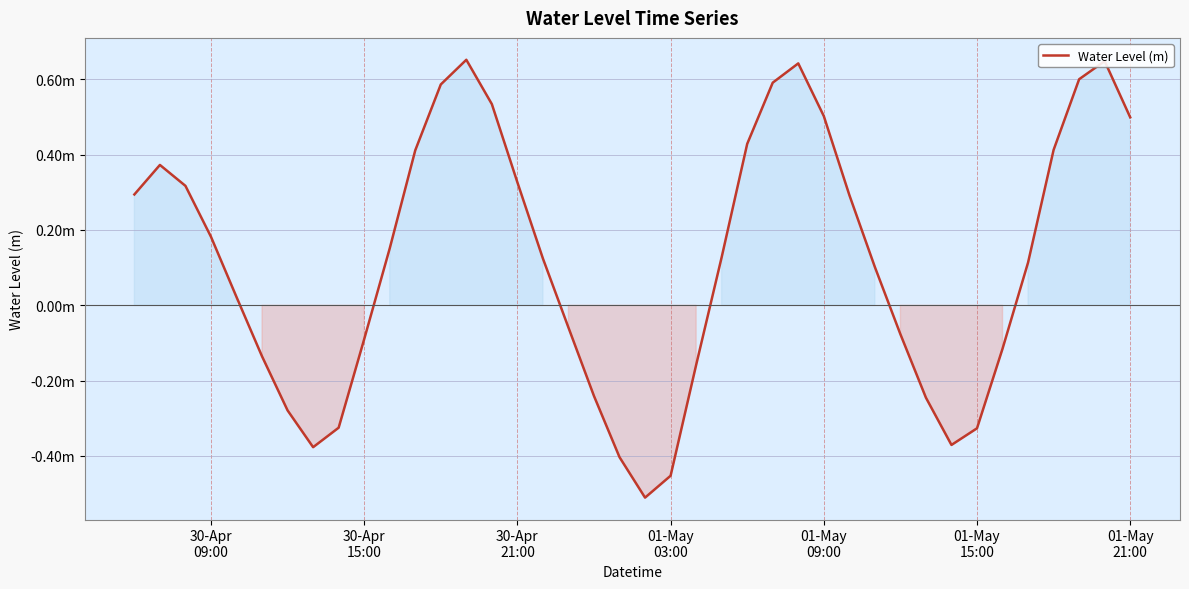

What is the value of the 21st point from the left?

-0.5